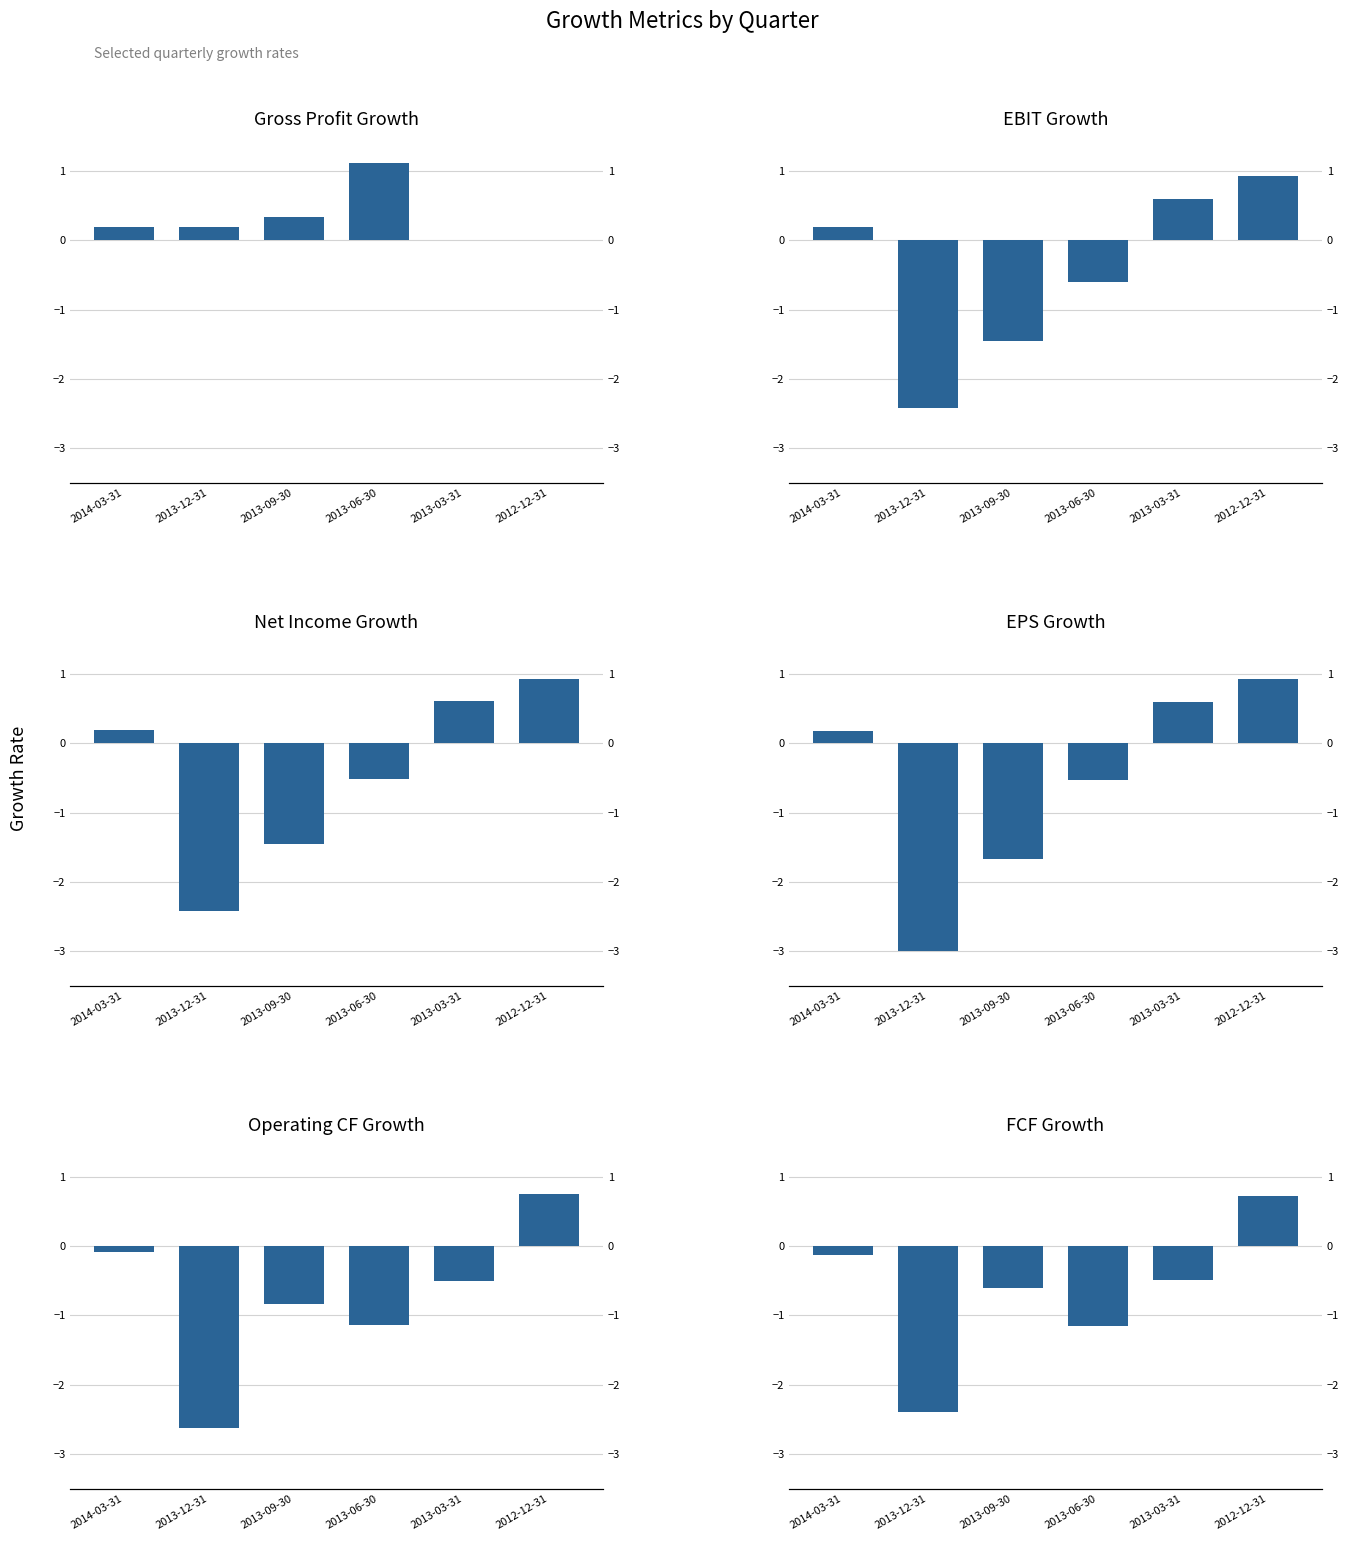

What is the minimum value shown in the chart?

-3.0